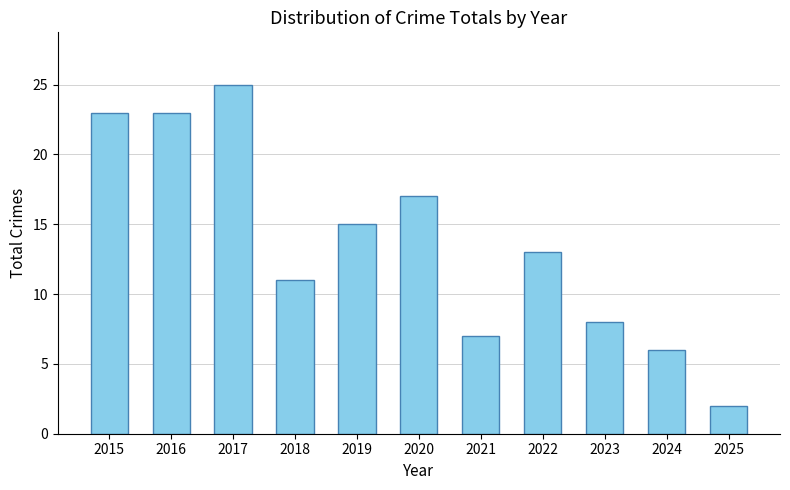

Which category has the highest value across all series?

2017